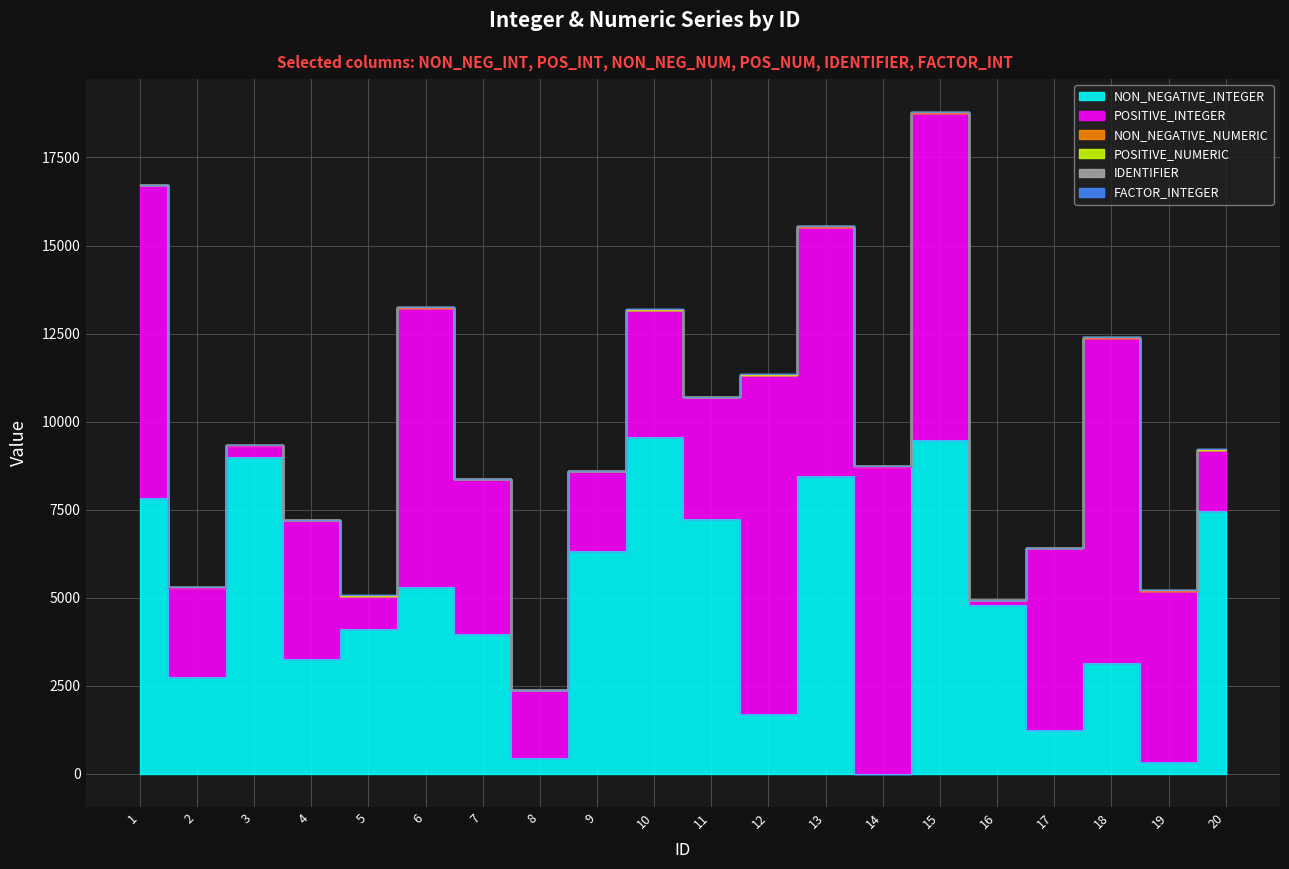

The value of NON_NEGATIVE_NUMERIC at 17 is 632.8. True or false?

False